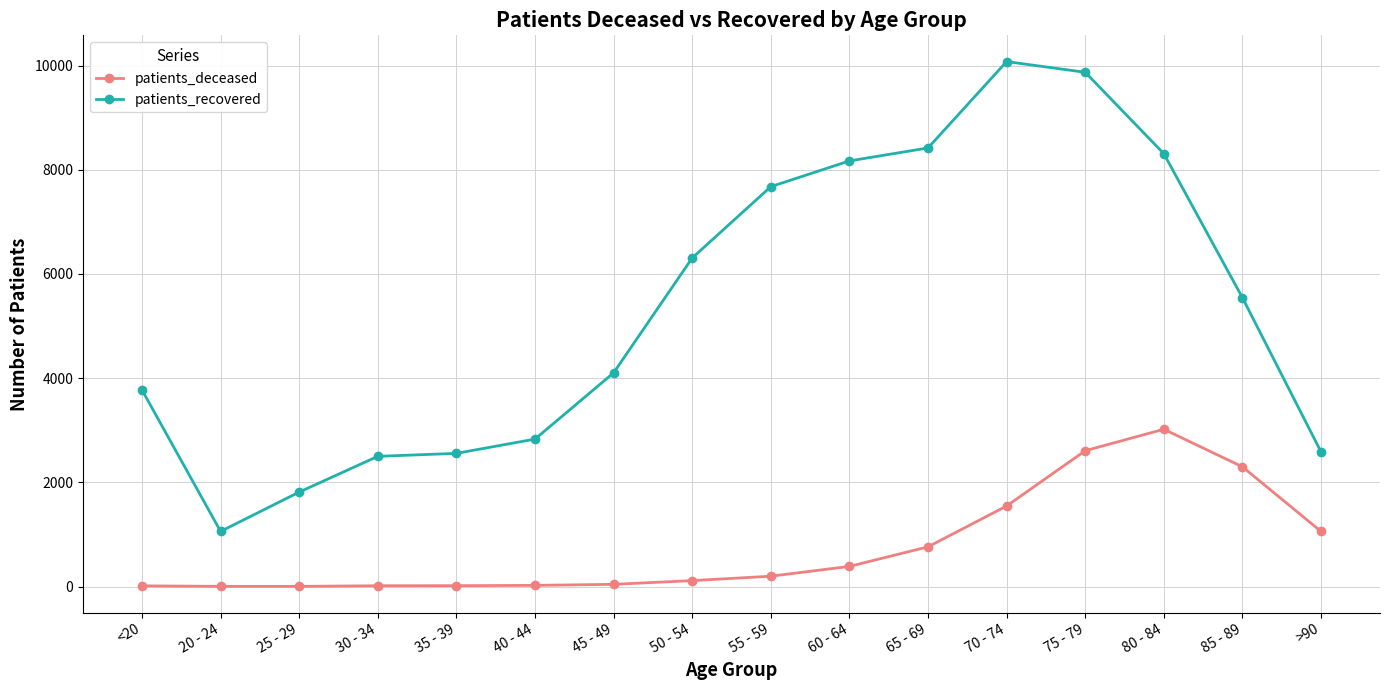

What is the difference between the patients_deceased values at 50 - 54 and 25 - 29?

110